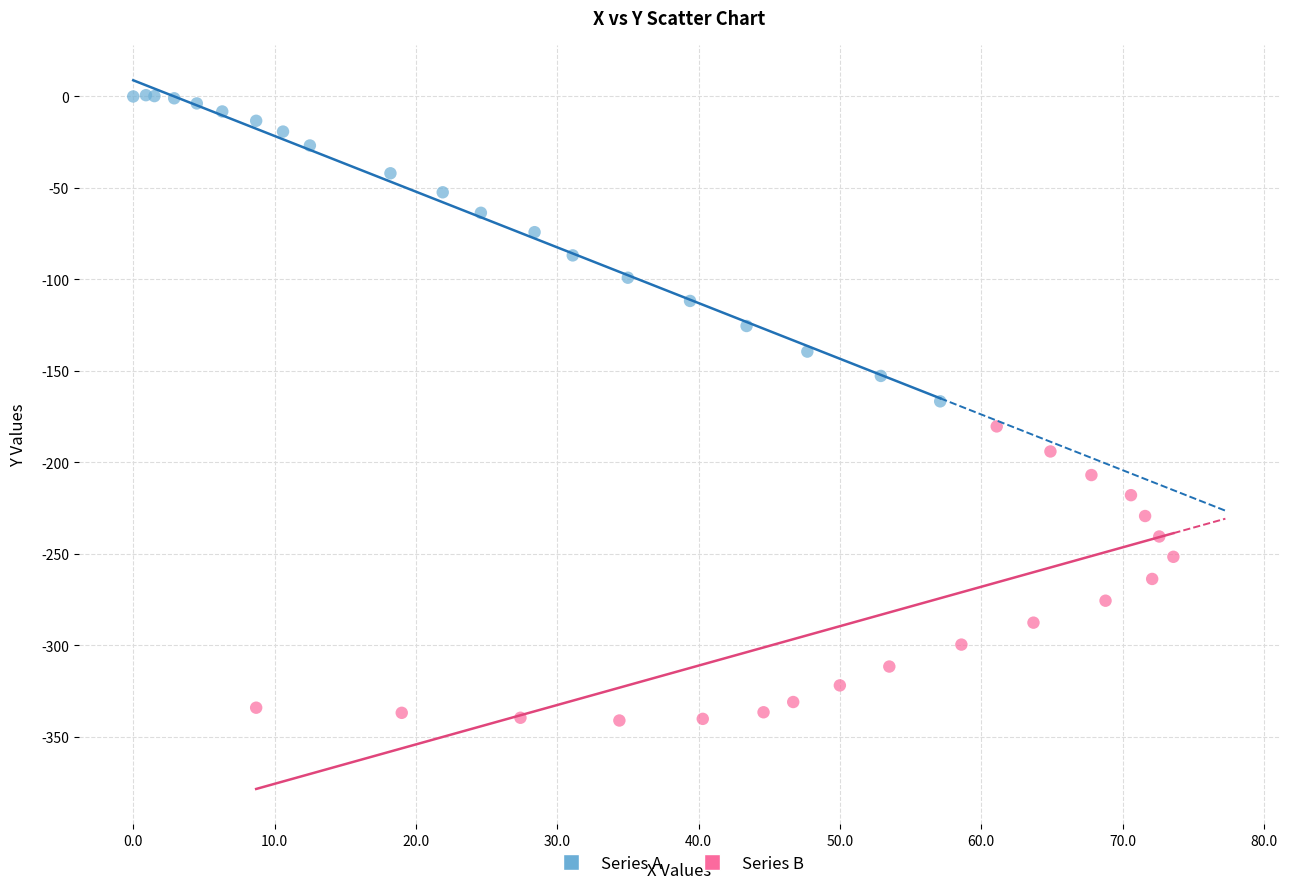

Which series reaches the minimum Y coordinate?

Series B